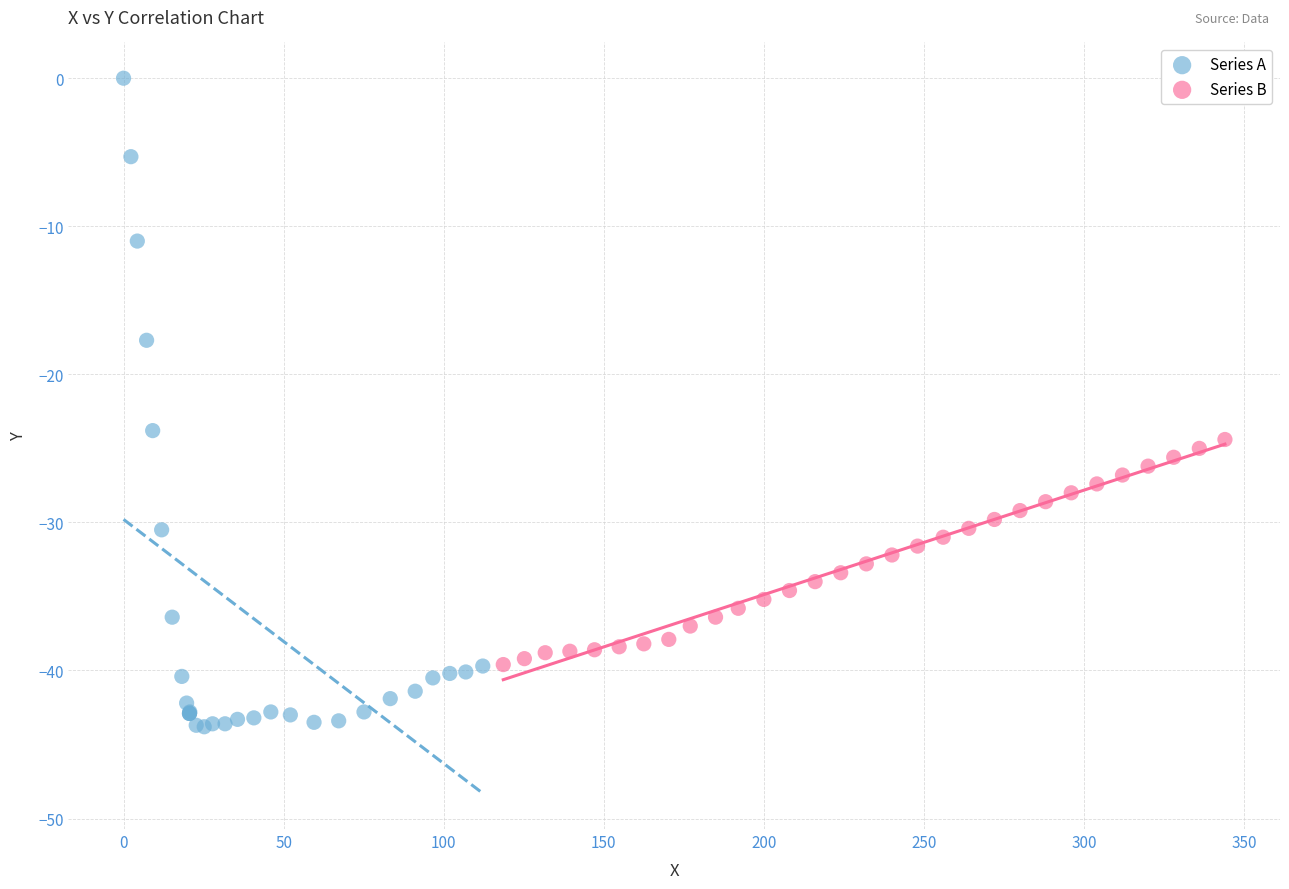

Which series contains the lowest Y value?

Series A